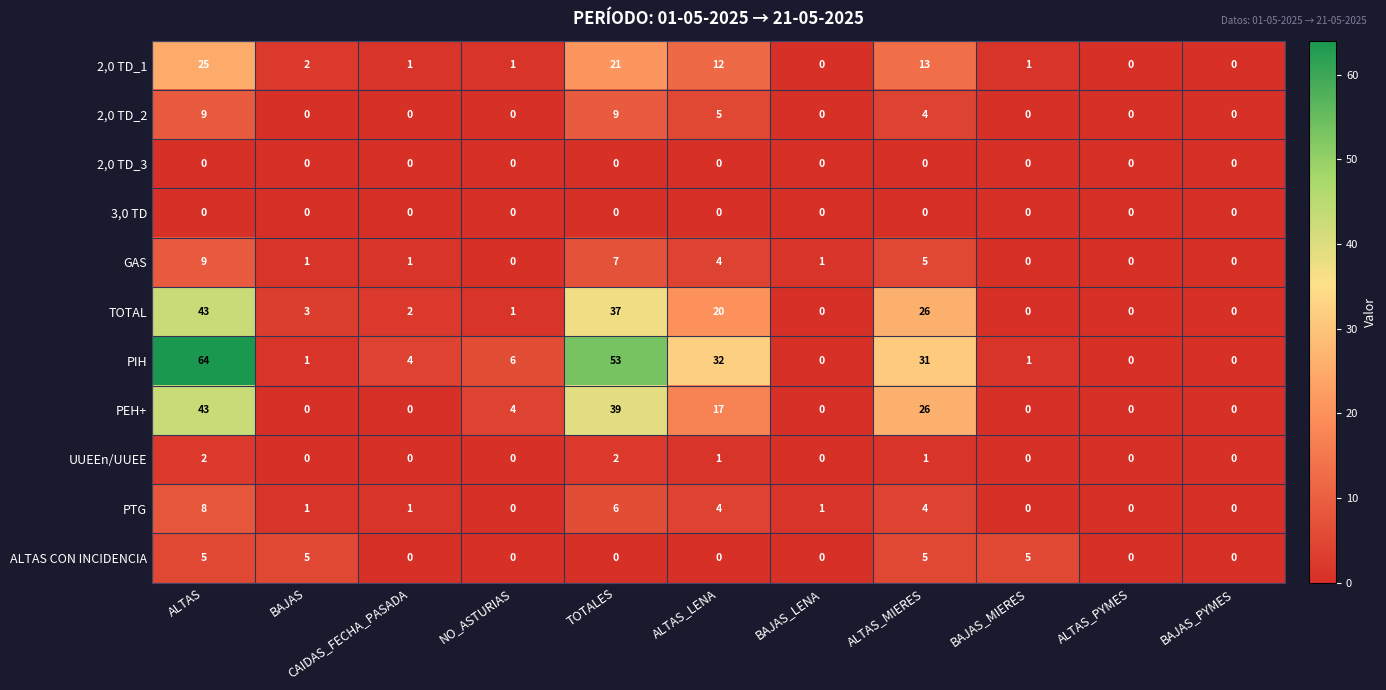

How many values in PTG are above zero?

7